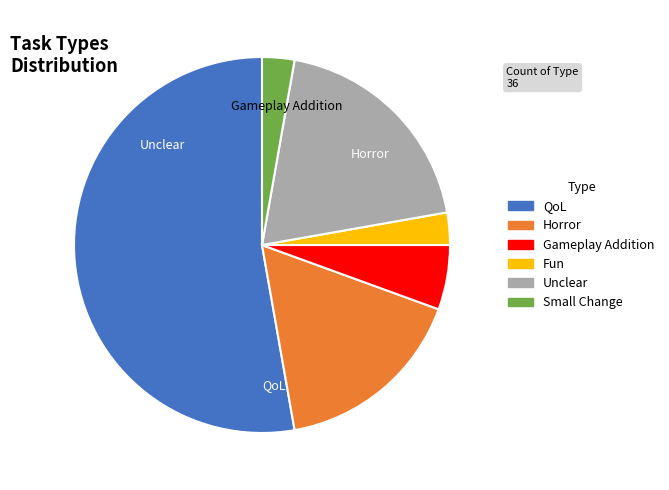

True or false: Small Change accounts for 3% of the total.

True